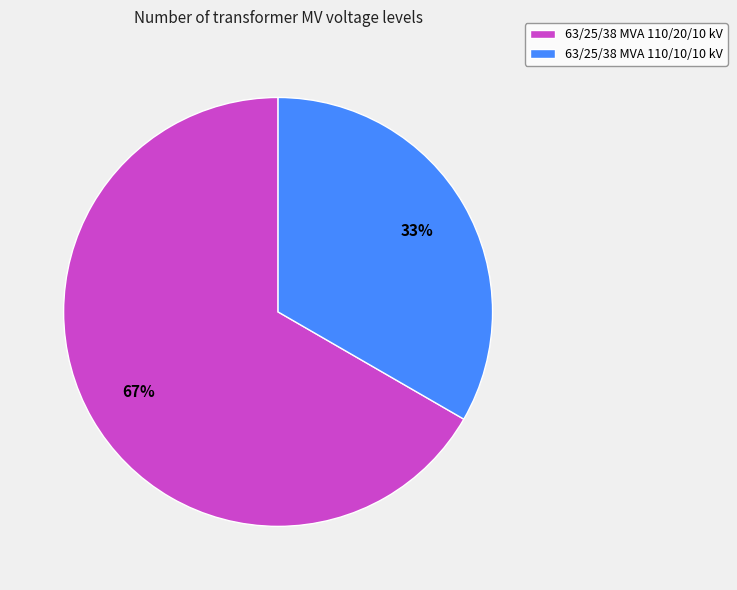

Is it true that 63/25/38 MVA 110/10/10 kV is 22% of the pie?

False